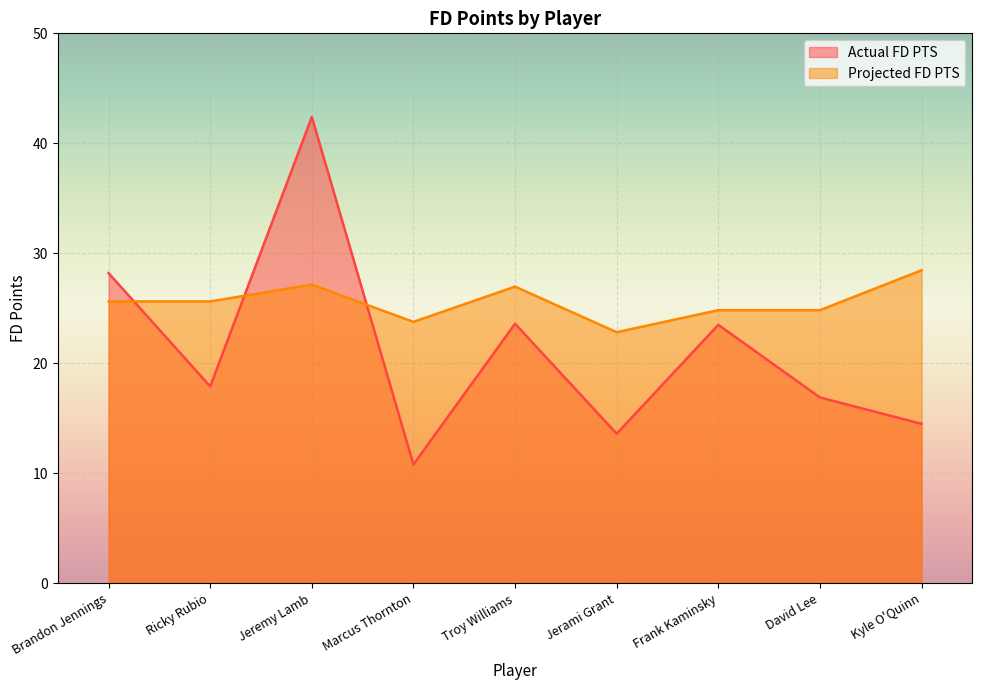

Between Marcus Thornton and Kyle O'Quinn, which series saw the biggest shift?

Projected FD PTS